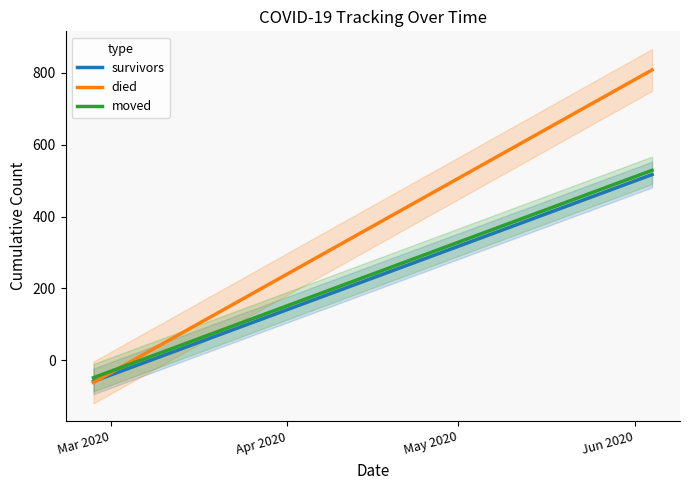

Reading left to right, transcribe all the data shown in this chart.

survivors: -58.3	-17.2	23.9	65.0	106.0	147.1	188.2	229.3	270.3	311.4	352.5	393.6	434.7	475.7	516.8
died: -61.3	0.8	62.8	124.9	187.0	249.1	311.1	373.2	435.3	497.4	559.4	621.5	683.6	745.7	807.7
moved: -48.1	-6.9	34.3	75.5	116.7	157.9	199.1	240.3	281.5	322.7	363.8	405.0	446.2	487.4	528.6